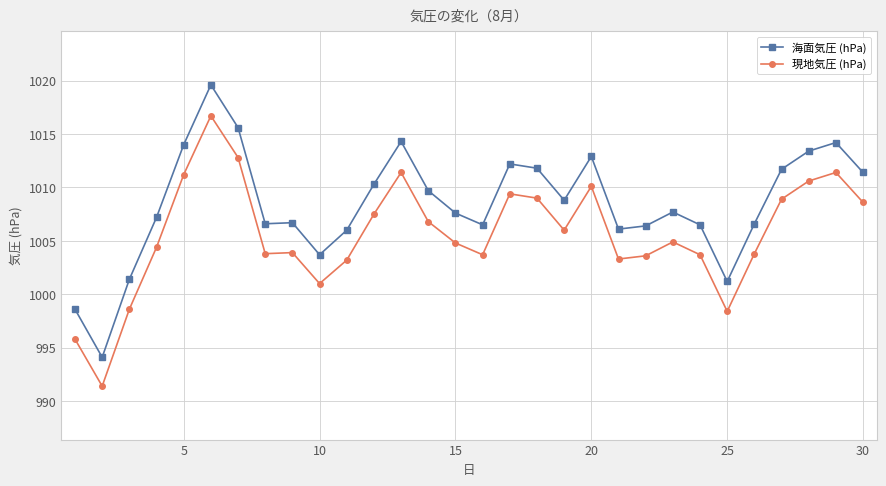

List the series in order of their peak value, lowest first.

現地気圧 (hPa), 海面気圧 (hPa)